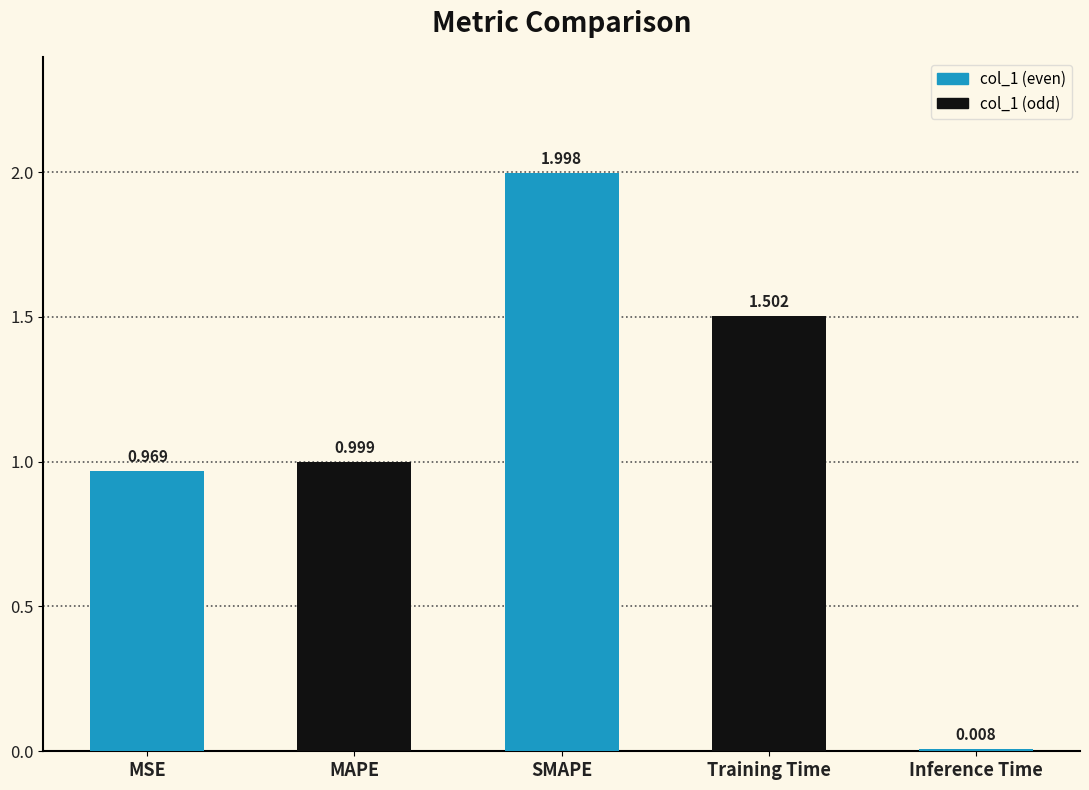

True or false: the data shows 1.0 at MSE.

True